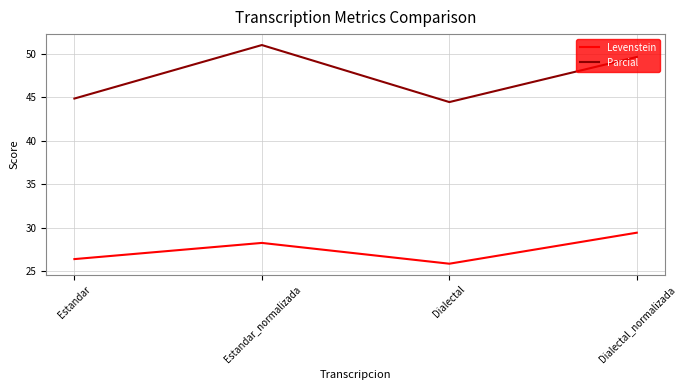

Is the value of Parcial at Estandar greater than the value of Levenstein at Estandar?

Yes